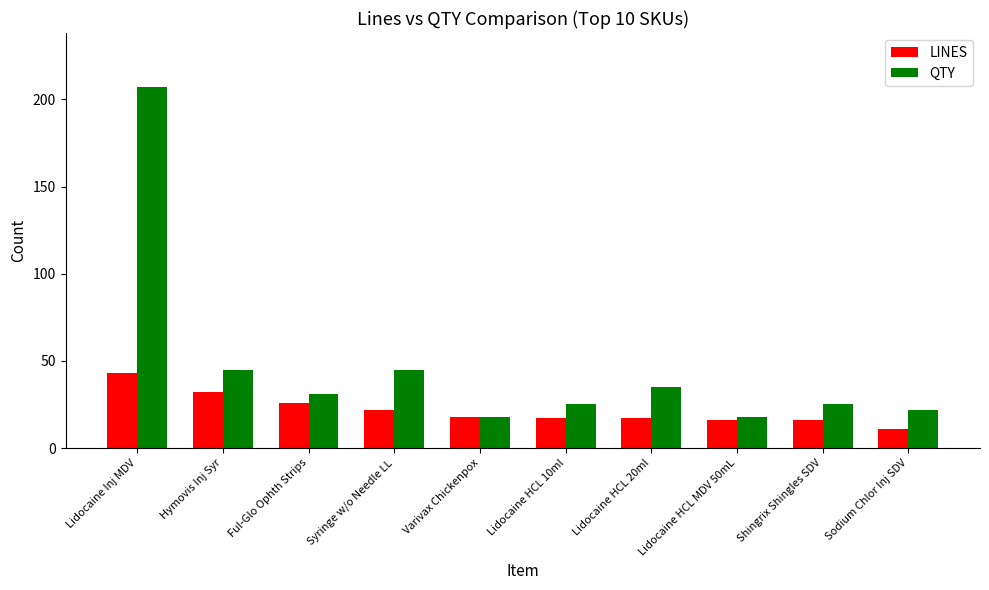

What is the spread (max minus min) of values at Lidocaine Inj MDV?

164